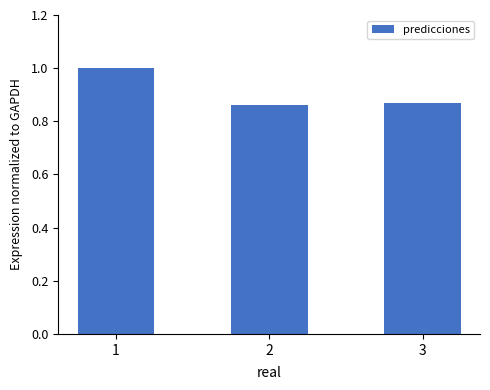

What is the greatest value displayed?

1.0